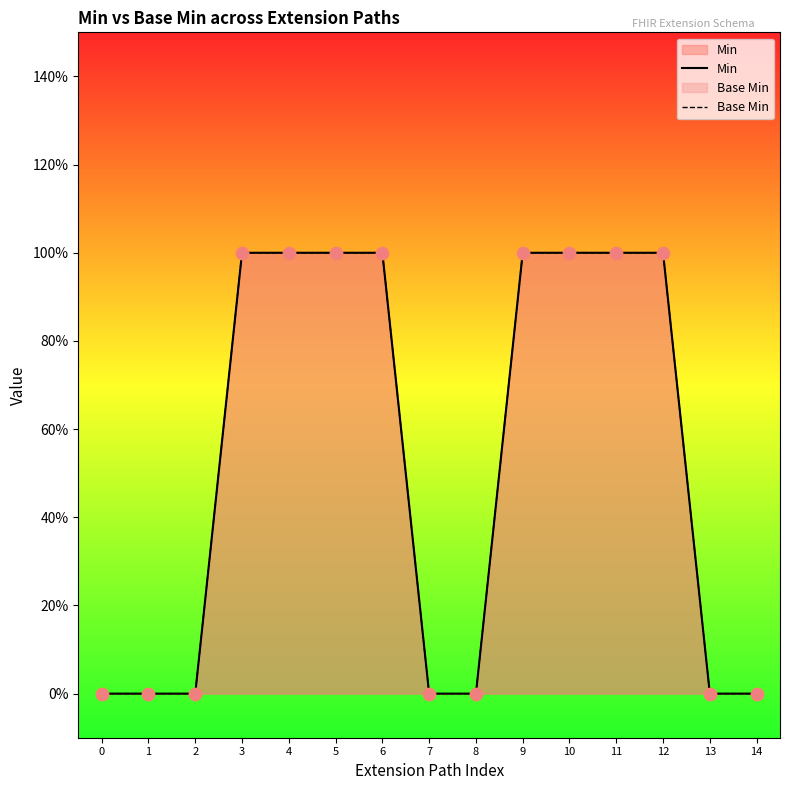

At how many categories does at least one series exceed 0?

8